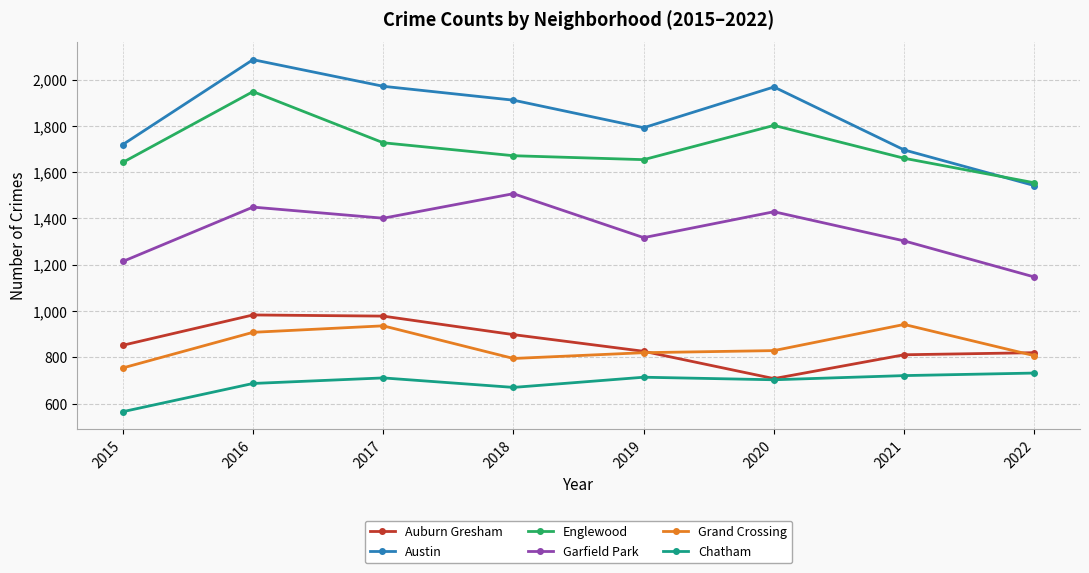

Is it true that Austin equals 2332 at 2019?

False